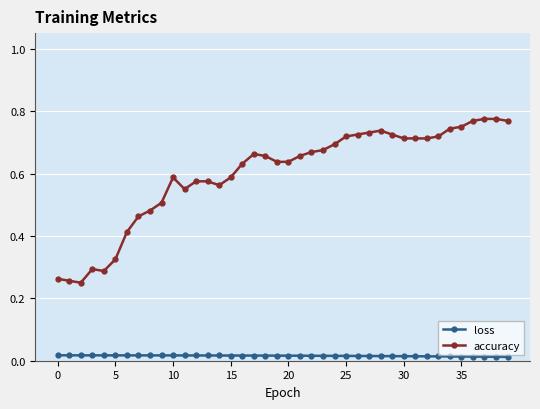

True or false: accuracy has more than 2 interior local peaks.

True